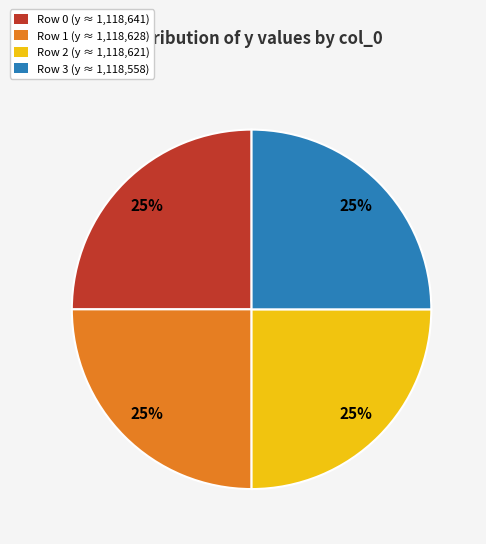

How many segments does this pie chart have?

4